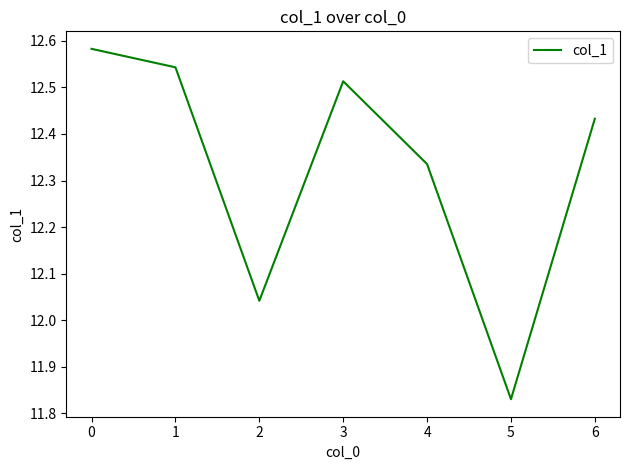

Rank the categories by value from lowest to highest.

5, 2, 4, 6, 3, 1, 0